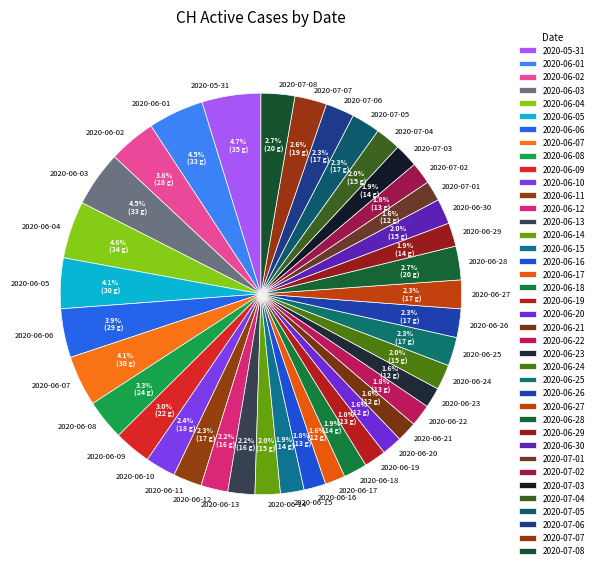

Combined, do 2020-06-15 and 2020-06-07 account for over 50%?

No